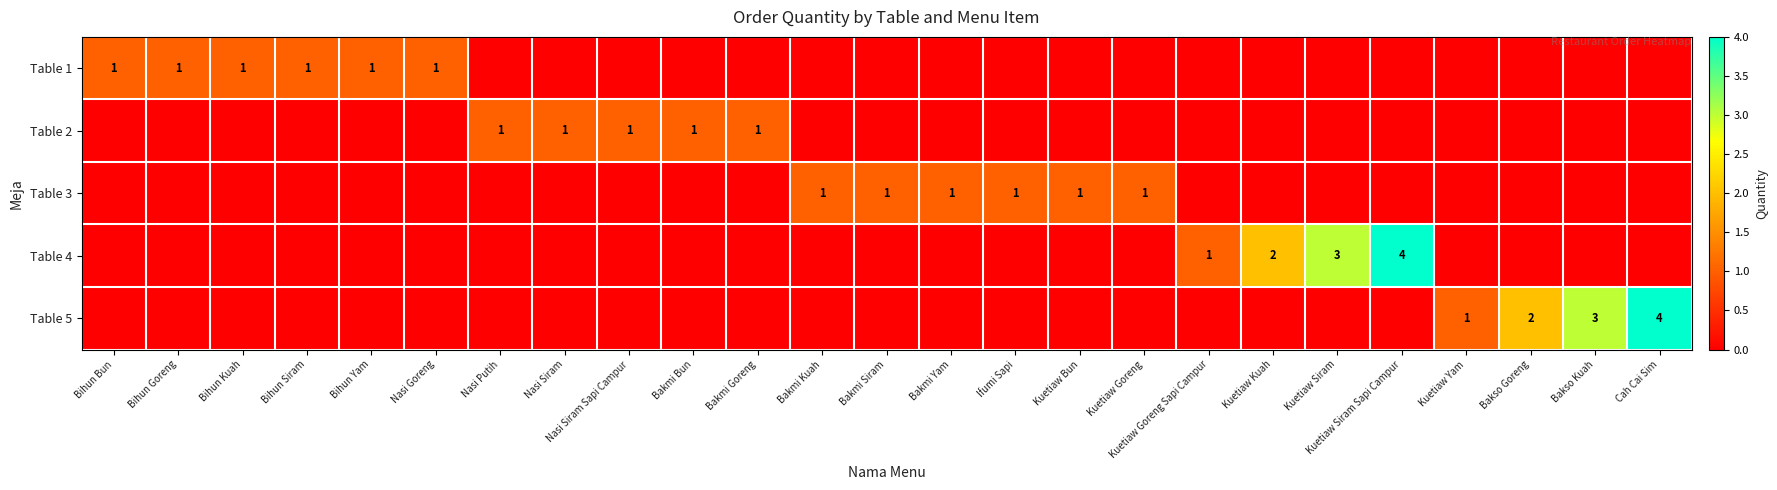

True or false: Table 5 has a value of 0 at Kuetiaw Yam.

False